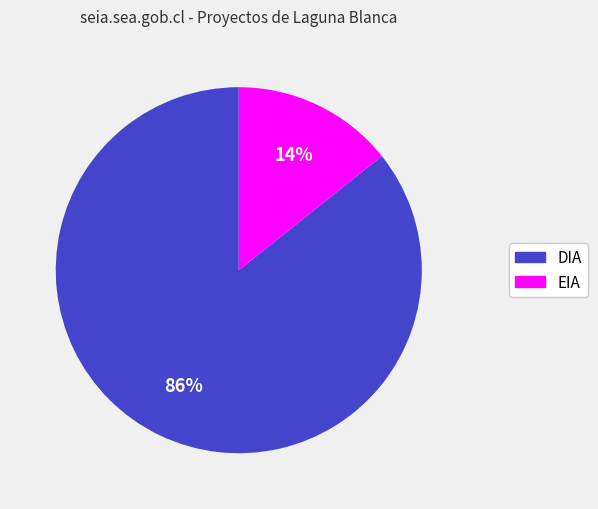

What is the largest slice in the pie chart?

DIA